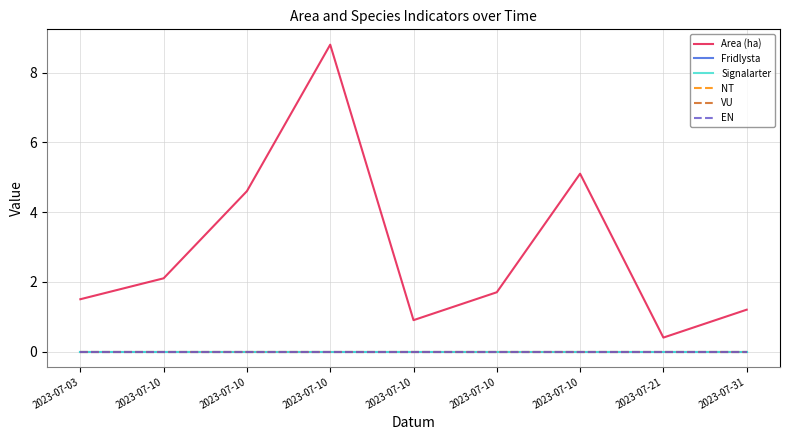

Does the chart display data point markers on the line(s)?

No